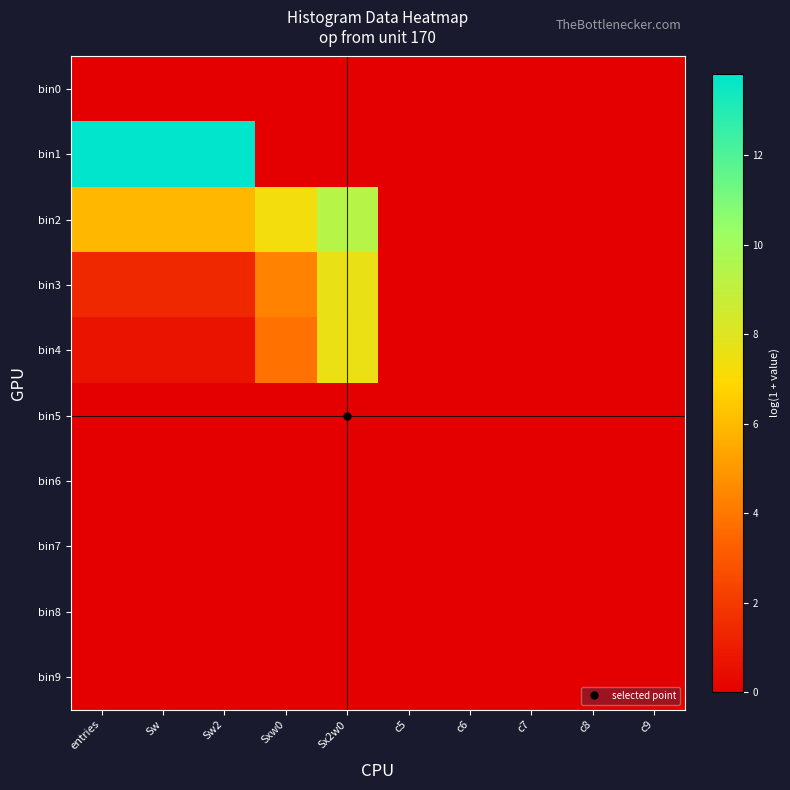

Reading left to right, extract all data points from this chart.

bin0: entries=0.0	Sw=0.0	Sw2=0.0	Sxw0=0.0	Sx2w0=0.0	c5=0.0	c6=0.0	c7=0.0	c8=0.0	c9=0.0
bin1: entries=13.8	Sw=13.8	Sw2=13.8	Sxw0=0.0	Sx2w0=0.0	c5=0.0	c6=0.0	c7=0.0	c8=0.0	c9=0.0
bin2: entries=5.9	Sw=5.9	Sw2=5.9	Sxw0=7.3	Sx2w0=9.3	c5=0.0	c6=0.0	c7=0.0	c8=0.0	c9=0.0
bin3: entries=1.4	Sw=1.4	Sw2=1.4	Sxw0=4.4	Sx2w0=7.6	c5=0.0	c6=0.0	c7=0.0	c8=0.0	c9=0.0
bin4: entries=0.7	Sw=0.7	Sw2=0.7	Sxw0=3.8	Sx2w0=7.6	c5=0.0	c6=0.0	c7=0.0	c8=0.0	c9=0.0
bin5: entries=0.0	Sw=0.0	Sw2=0.0	Sxw0=0.0	Sx2w0=0.0	c5=0.0	c6=0.0	c7=0.0	c8=0.0	c9=0.0
bin6: entries=0.0	Sw=0.0	Sw2=0.0	Sxw0=0.0	Sx2w0=0.0	c5=0.0	c6=0.0	c7=0.0	c8=0.0	c9=0.0
bin7: entries=0.0	Sw=0.0	Sw2=0.0	Sxw0=0.0	Sx2w0=0.0	c5=0.0	c6=0.0	c7=0.0	c8=0.0	c9=0.0
bin8: entries=0.0	Sw=0.0	Sw2=0.0	Sxw0=0.0	Sx2w0=0.0	c5=0.0	c6=0.0	c7=0.0	c8=0.0	c9=0.0
bin9: entries=0.0	Sw=0.0	Sw2=0.0	Sxw0=0.0	Sx2w0=0.0	c5=0.0	c6=0.0	c7=0.0	c8=0.0	c9=0.0